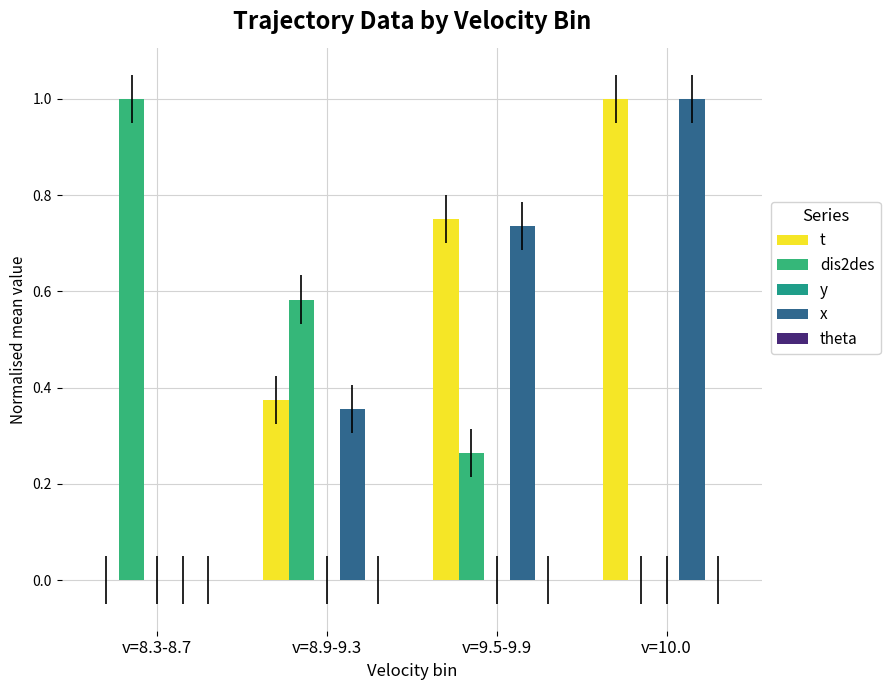

Are the bars grouped side by side (vs. stacked)?

Yes